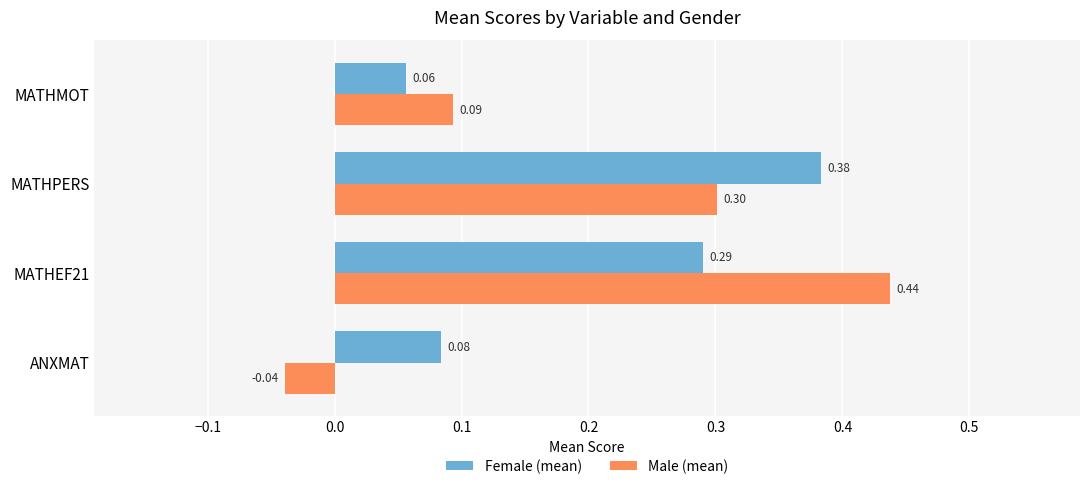

At which category is the sum across all series the highest?

MATHEF21